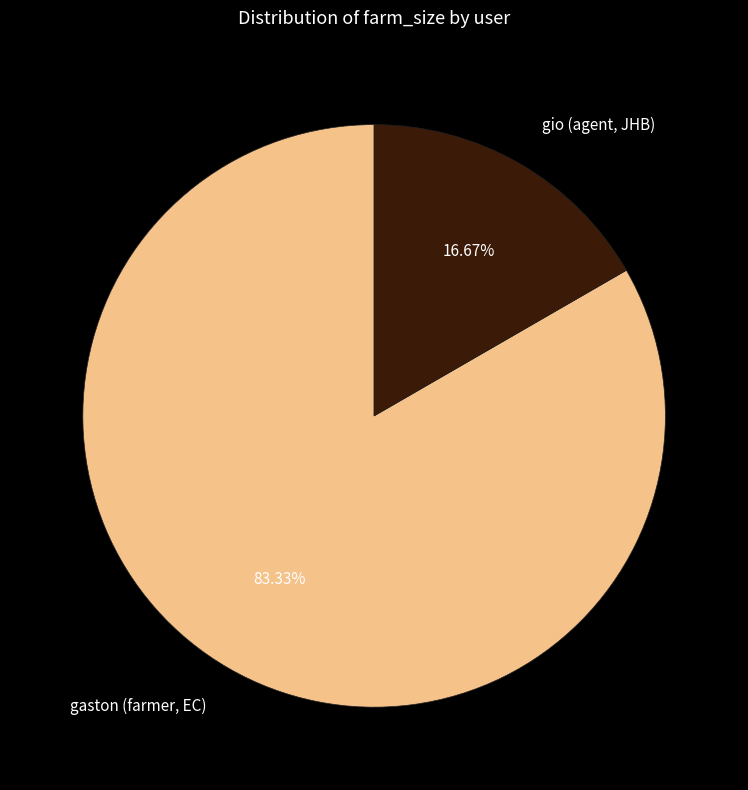

Does any single category account for the majority?

Yes